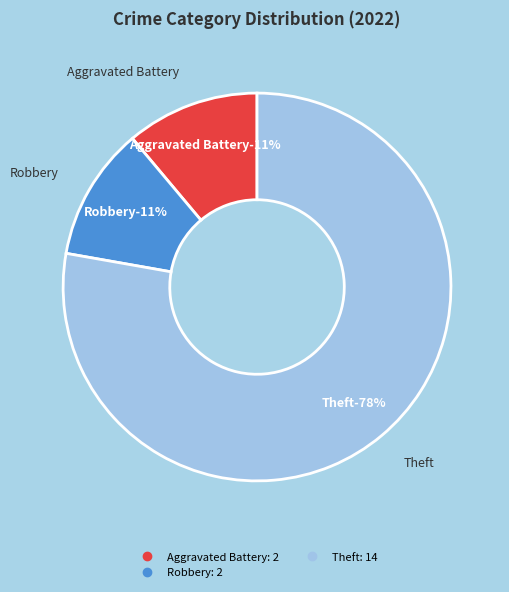

True or false: Aggravated Assault accounts for 0% of the total.

True